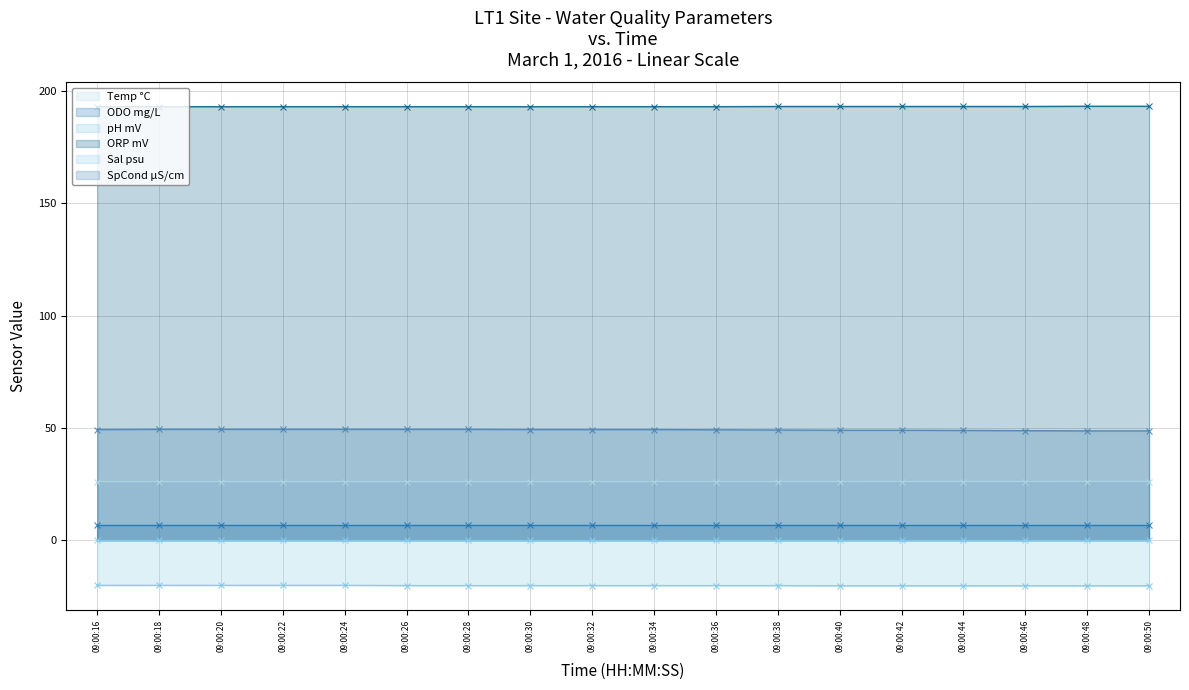

Between 09:00:46 and 09:00:32, which is larger?

09:00:46